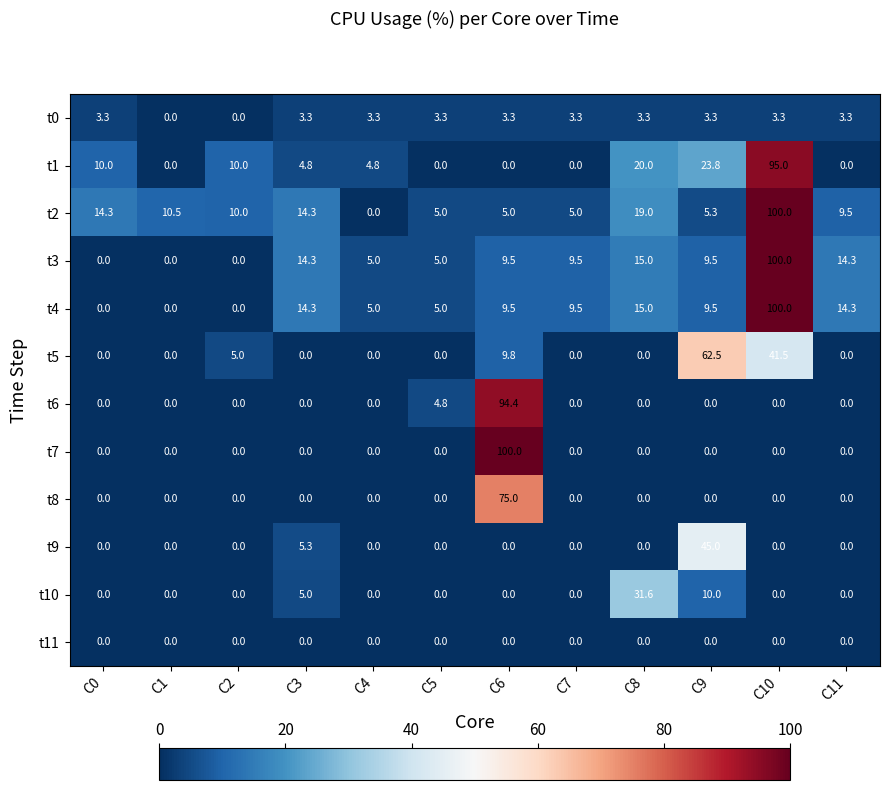

What is the spread (max minus min) of values at C7?

9.5